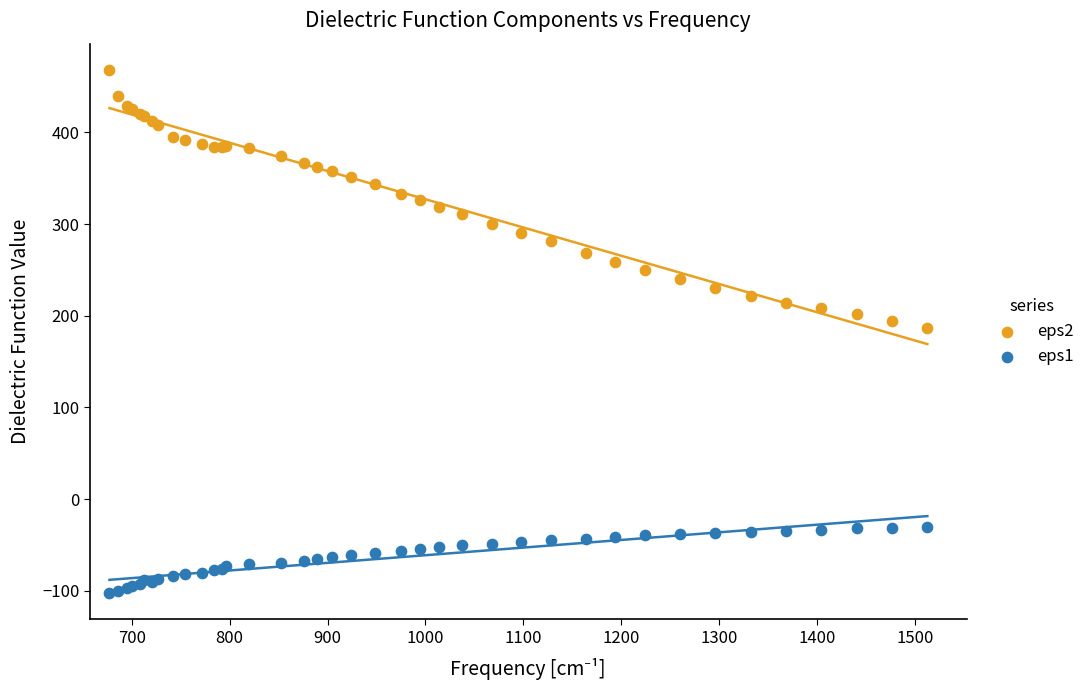

Which series contains the highest Y value?

eps2